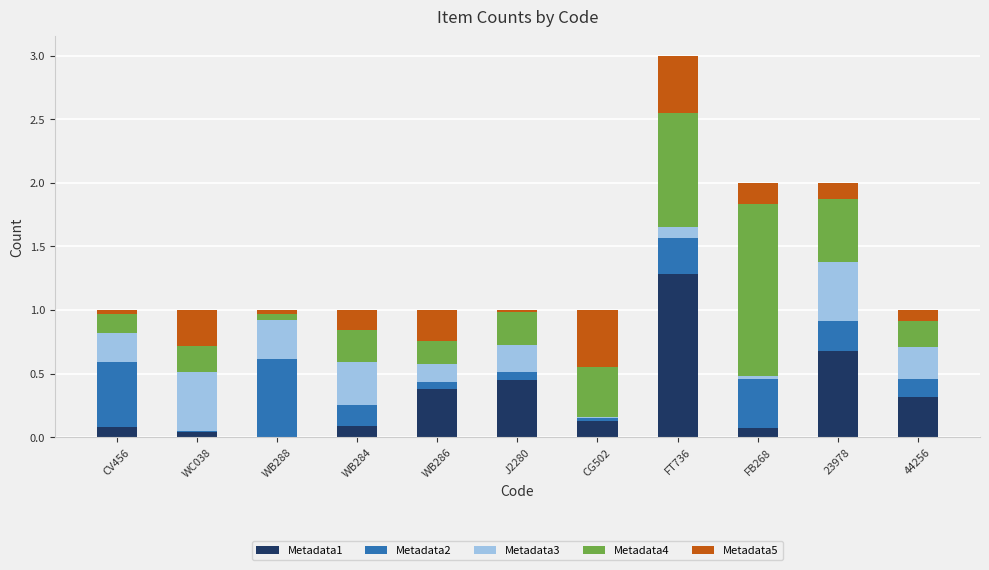

What is the sum of all Metadata1 values?

3.5